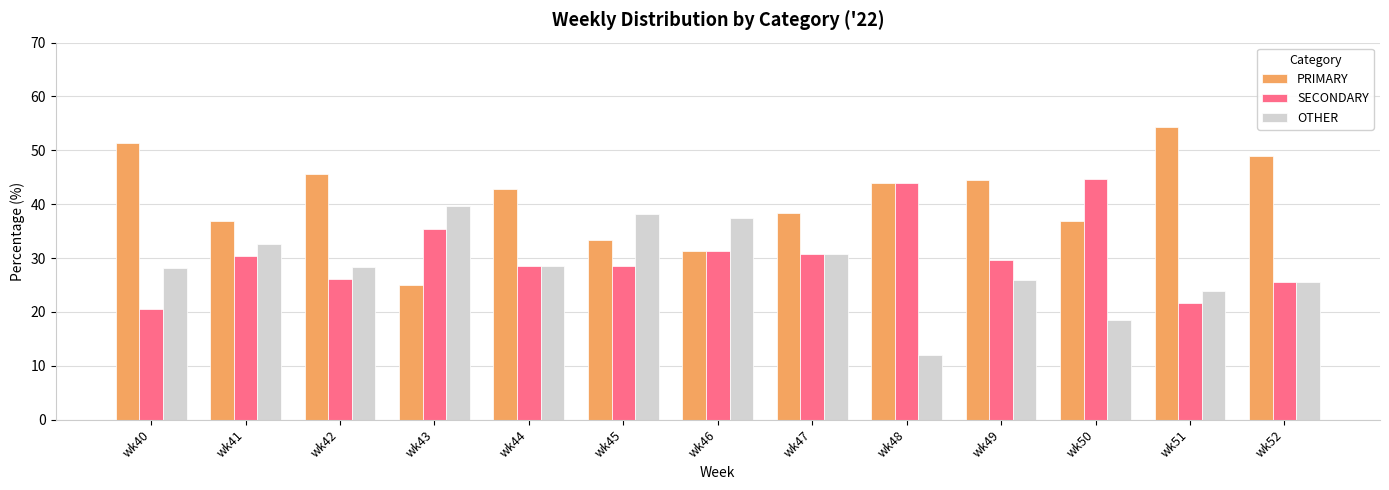

What is the difference between the maximum and second lowest values in the OTHER series?

21.2